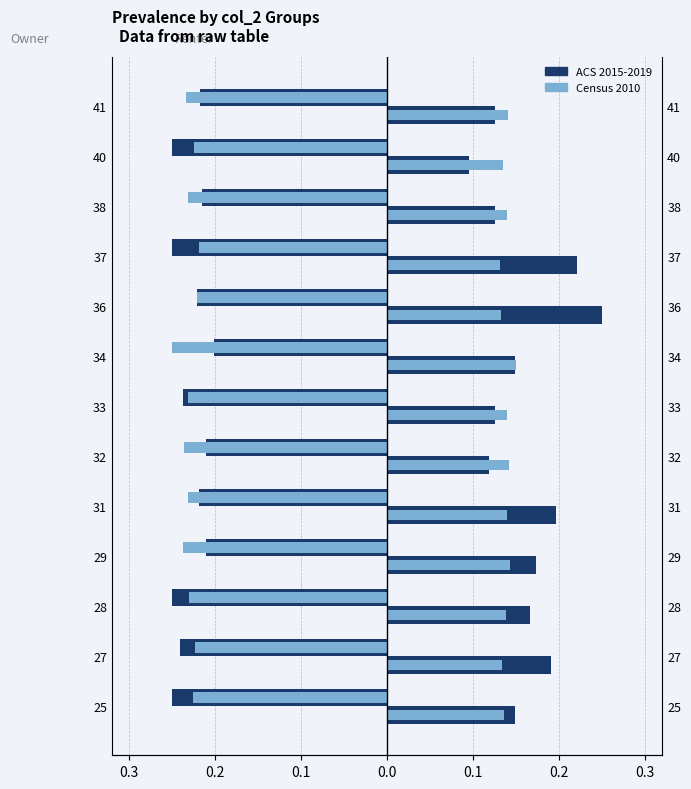

Which series has the largest total across all categories?

col_1 (ACS)